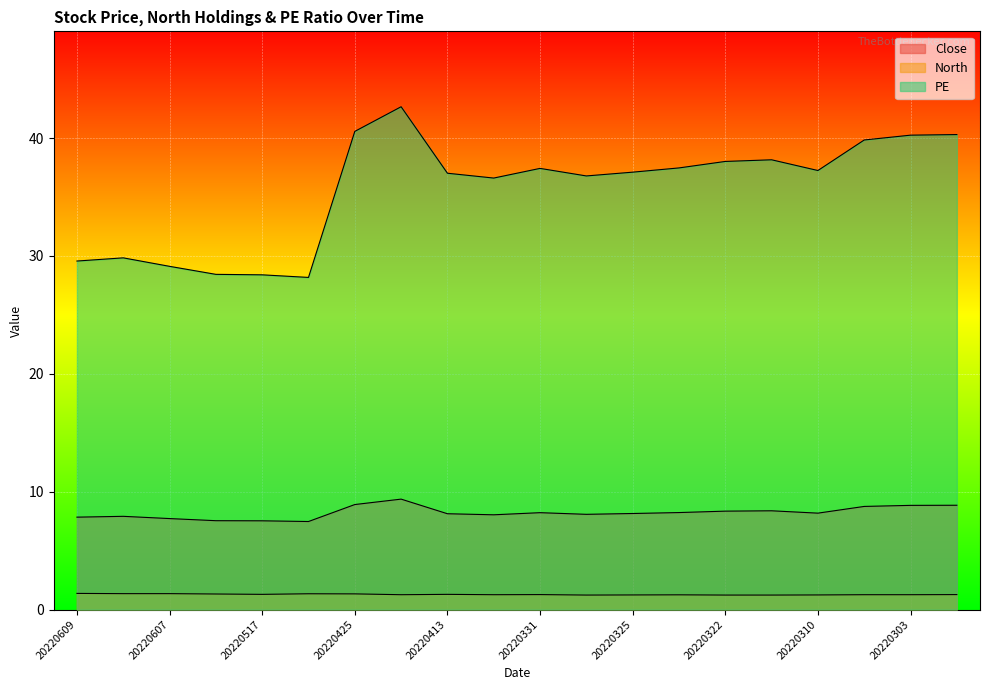

Rank the series by their average value, from lowest to highest.

North, Close, PE